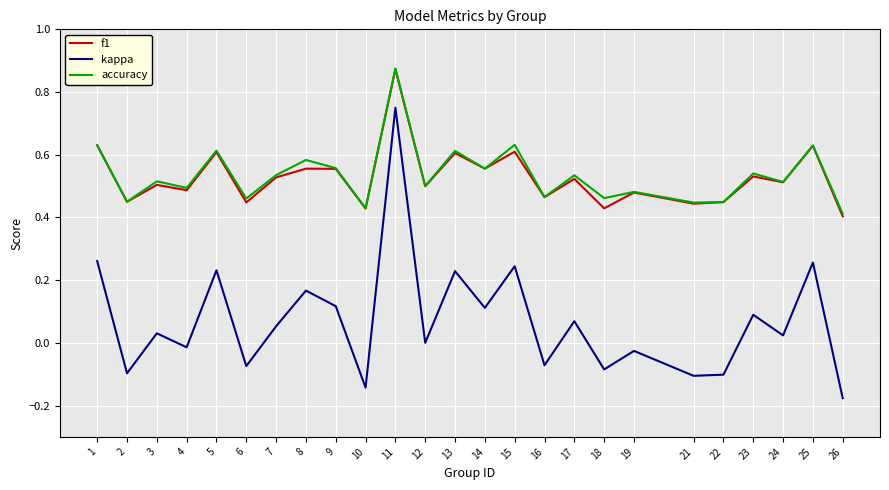

How many f1 values are between 0 and 1?

25